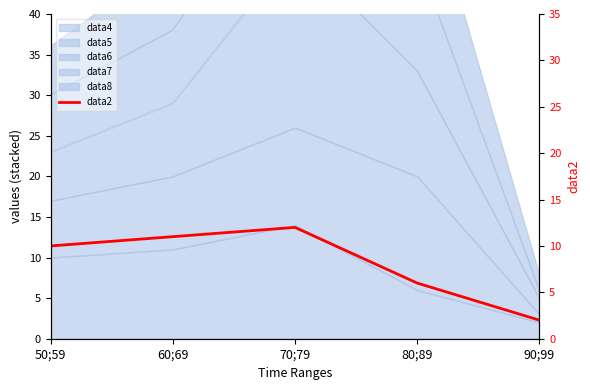

What is the label of the 2nd point from the left?

60;69